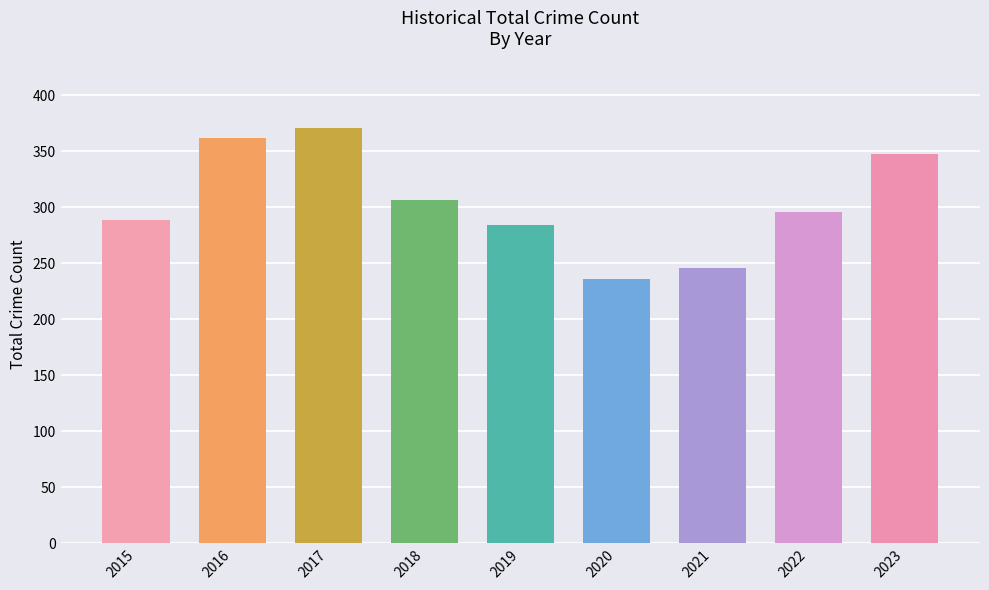

What is the value of the 6th bar from the left?

236